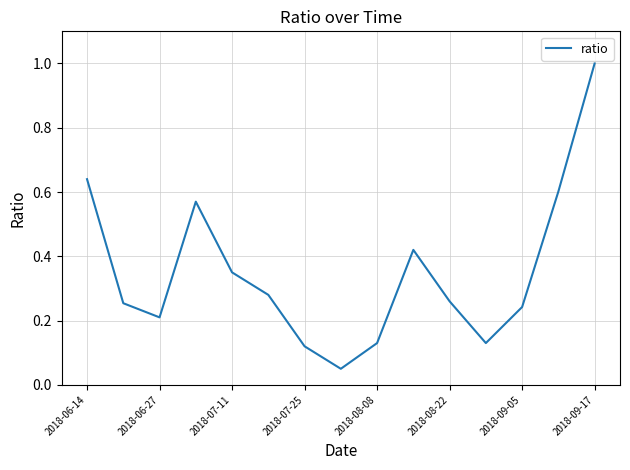

What is the greatest value displayed?

1.0